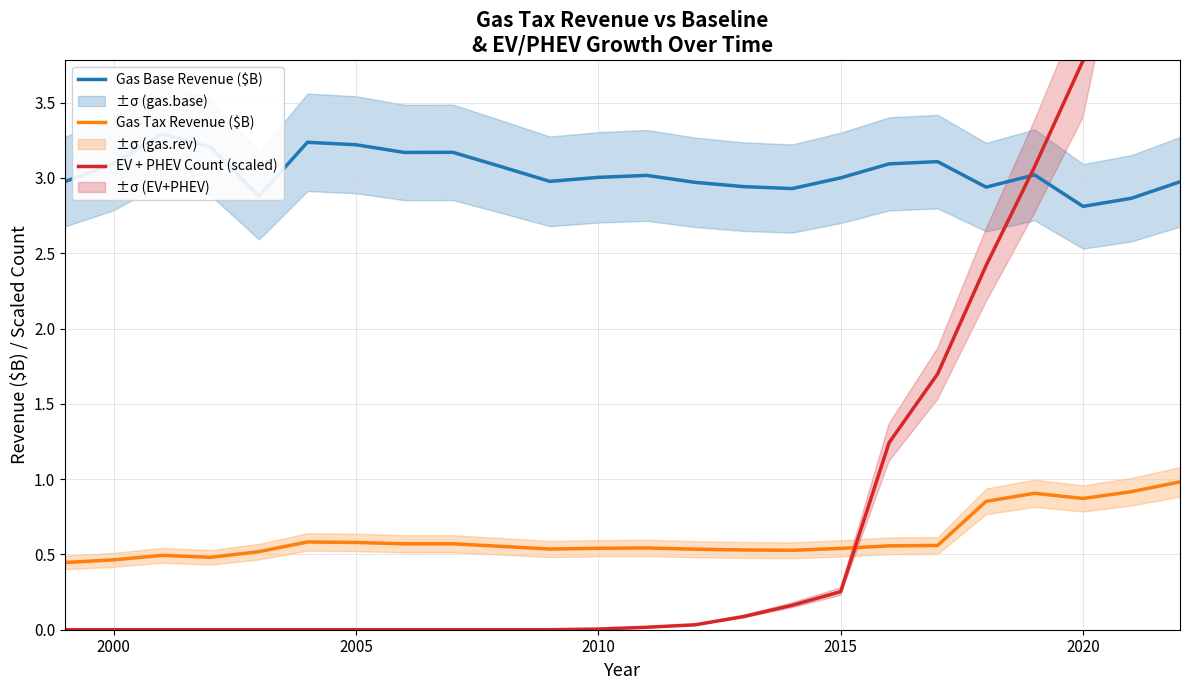

True or false: Gas Tax Revenue ($B) has a value of 0.5 at 2000.

True